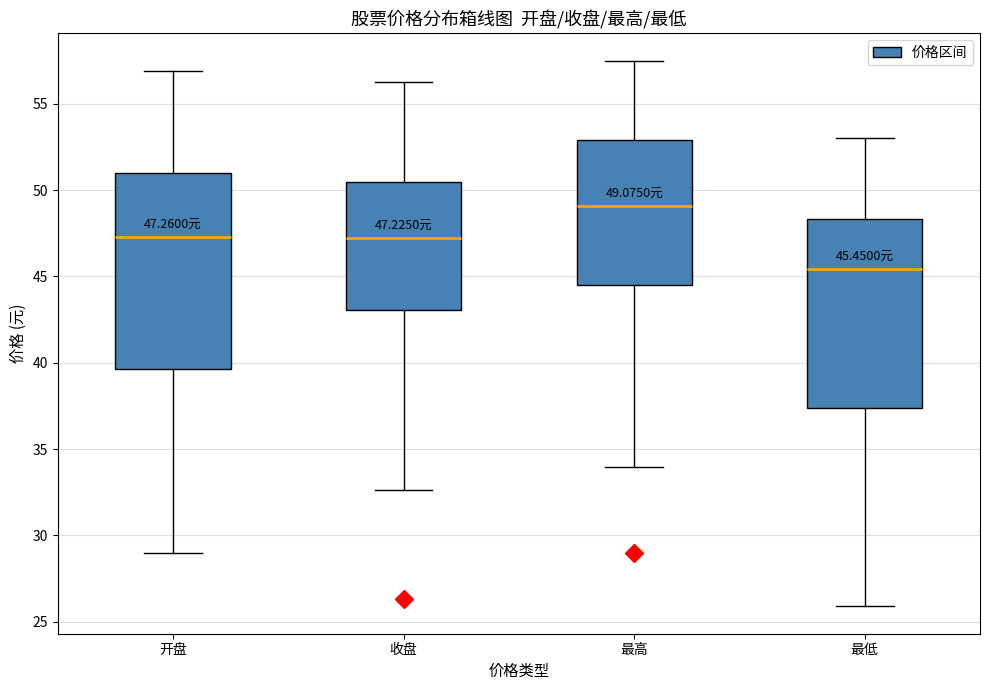

Which box's median line is the lowest?

最低